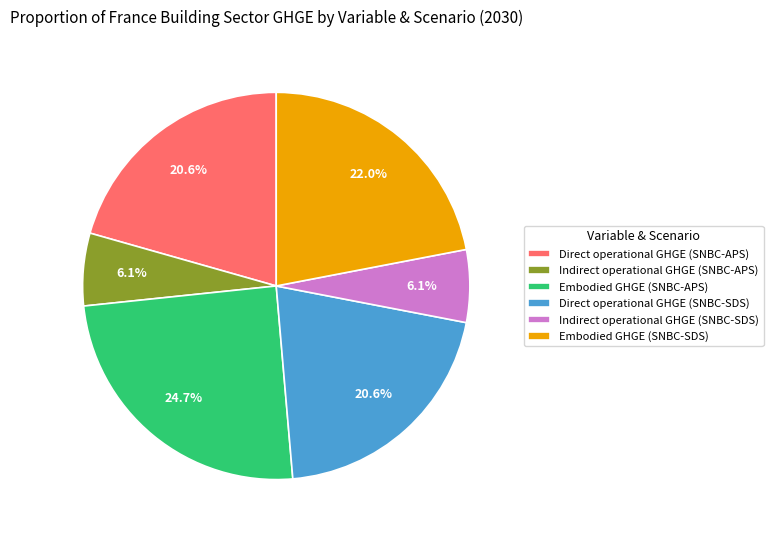

The Embodied GHGE (SNBC-APS) slice represents 25% of the pie. True or false?

True